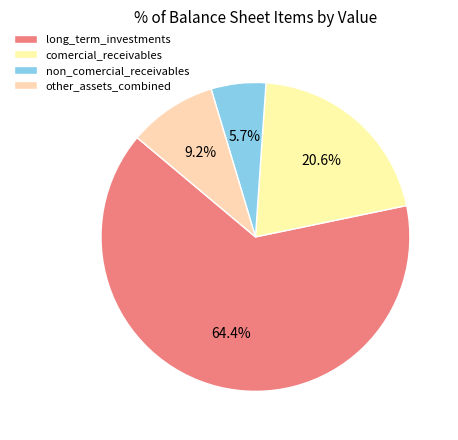

Which category has the smallest portion of the pie?

non_comercial_receivables